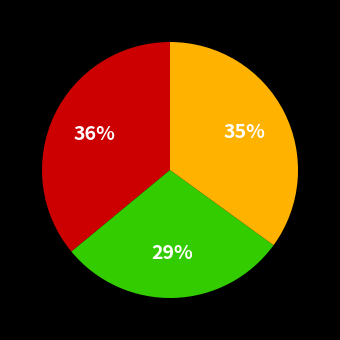

To the nearest percent, what is the difference between the largest and smallest slice percentages?

7%